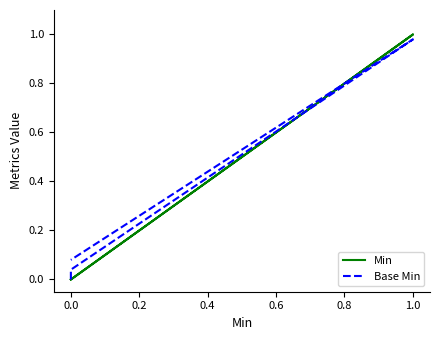

Reading right to left, list all the values displayed in this chart.

Min: 0.0	1.0	0.0	0.0	0.0
Base Min: 0.1	1.0	0.0	0.0	0.0